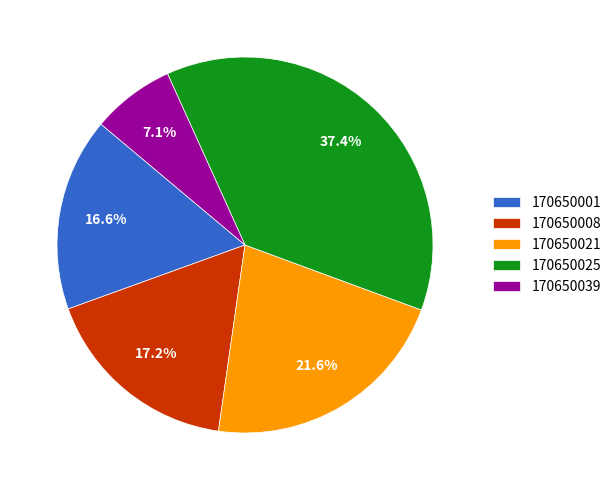

How many segments does this pie chart have?

5